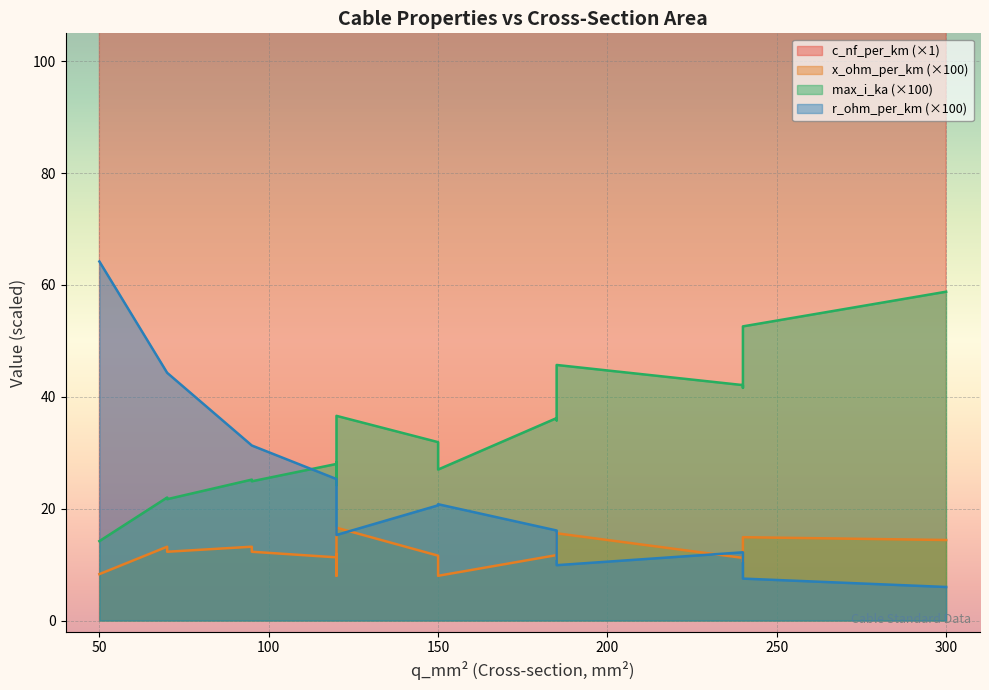

Reading left to right, transcribe all the data shown in this chart.

c_nf_per_km: 210.0	264.0	261.0	216.0	273.0	304.0	315.0	406.0	456.0	250.0	230.0	190.0	360.0	340.0	280.0	112.0	125.0	135.0	144.0
x_ohm_per_km: 0.1	0.1	0.1	0.1	0.1	0.1	0.1	0.1	0.1	0.1	0.1	0.1	0.1	0.1	0.1	0.2	0.2	0.1	0.1
max_i_ka: 0.1	0.2	0.3	0.3	0.4	0.4	0.2	0.4	0.4	0.3	0.3	0.2	0.3	0.3	0.2	0.4	0.5	0.5	0.6
r_ohm_per_km: 0.6	0.2	0.2	0.3	0.2	0.1	0.3	0.2	0.1	0.2	0.3	0.4	0.2	0.3	0.4	0.2	0.1	0.1	0.1